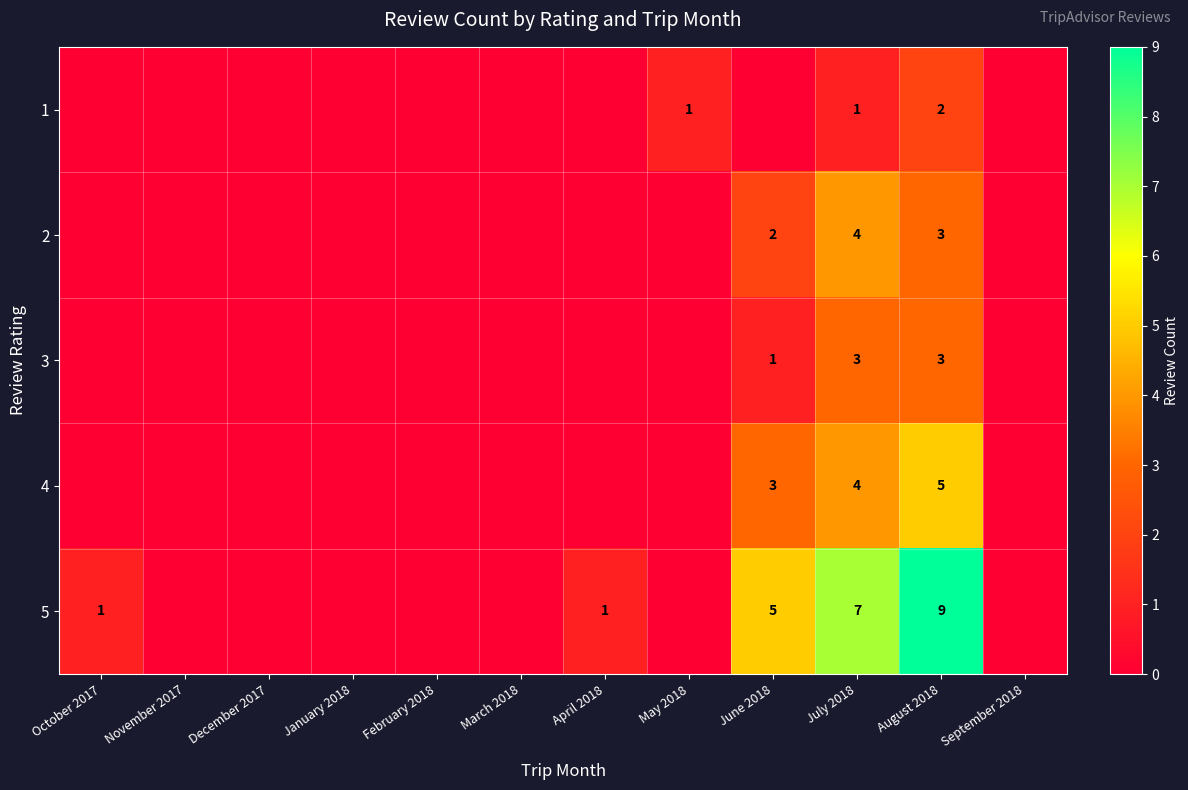

Which category has the highest value across all series?

August 2018